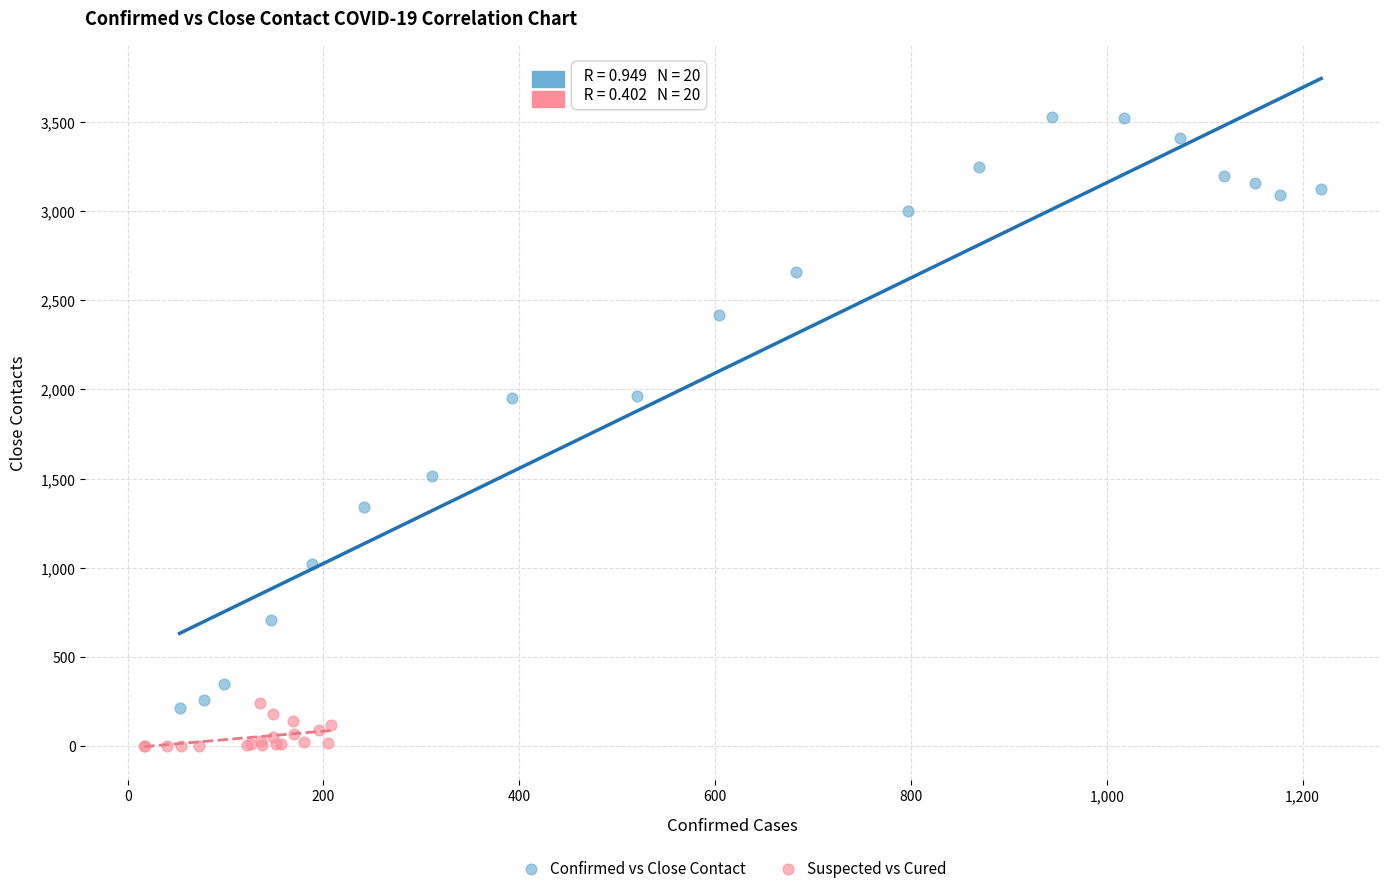

Which series has the widest spread of Y values?

Confirmed vs Close Contact